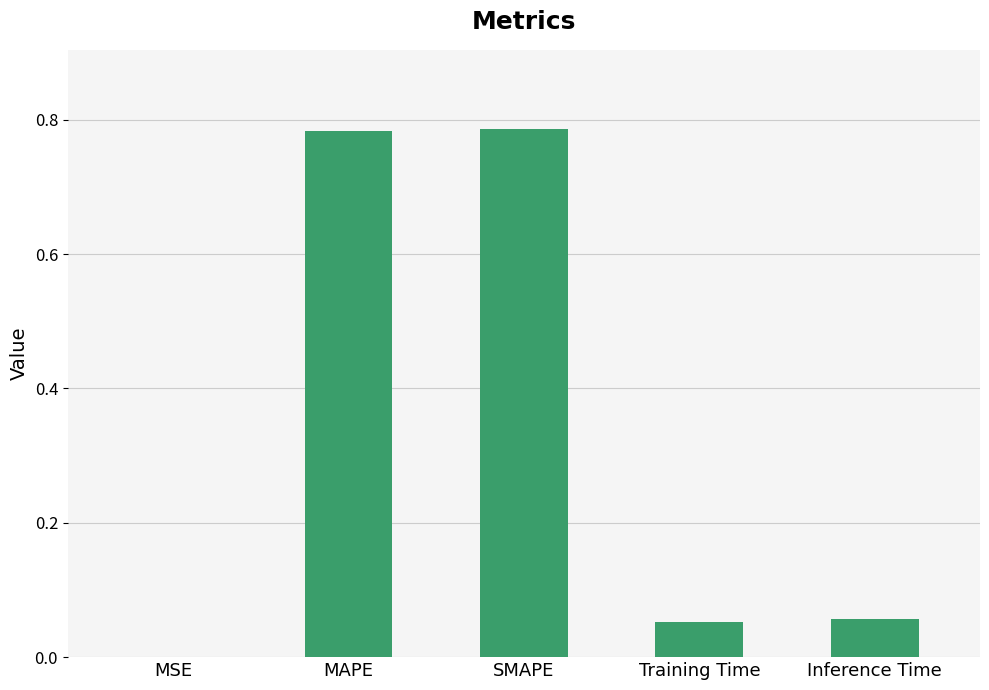

Is it true that the value at MAPE is 0.3?

False